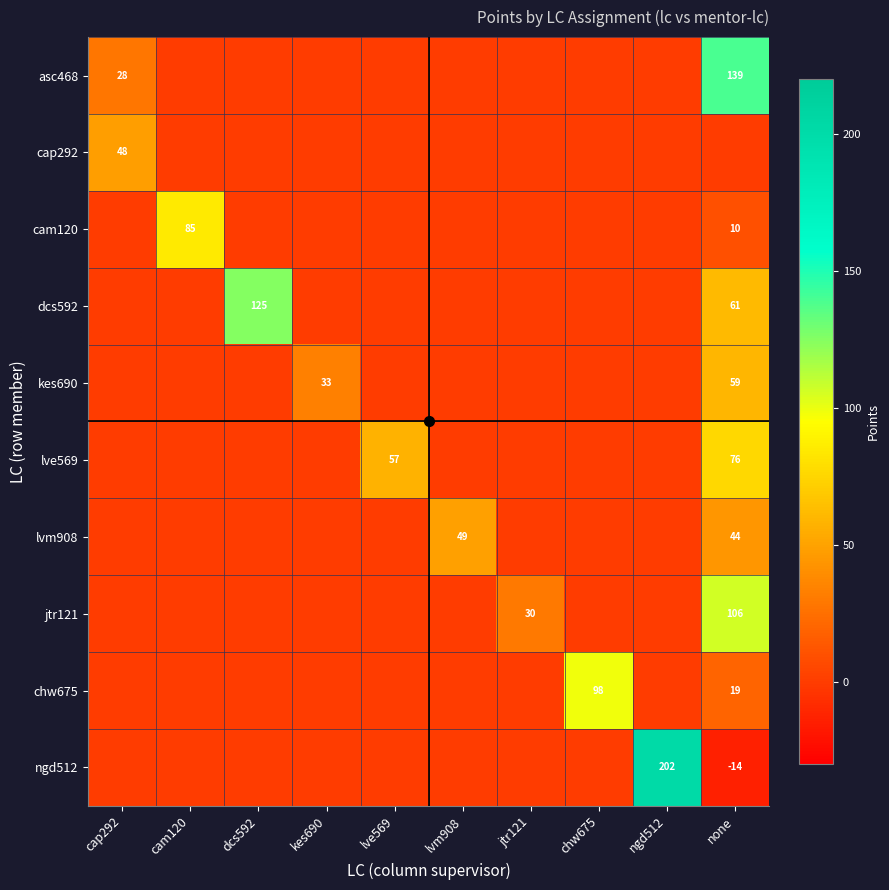

The value of cam120 at none is 10. True or false?

True